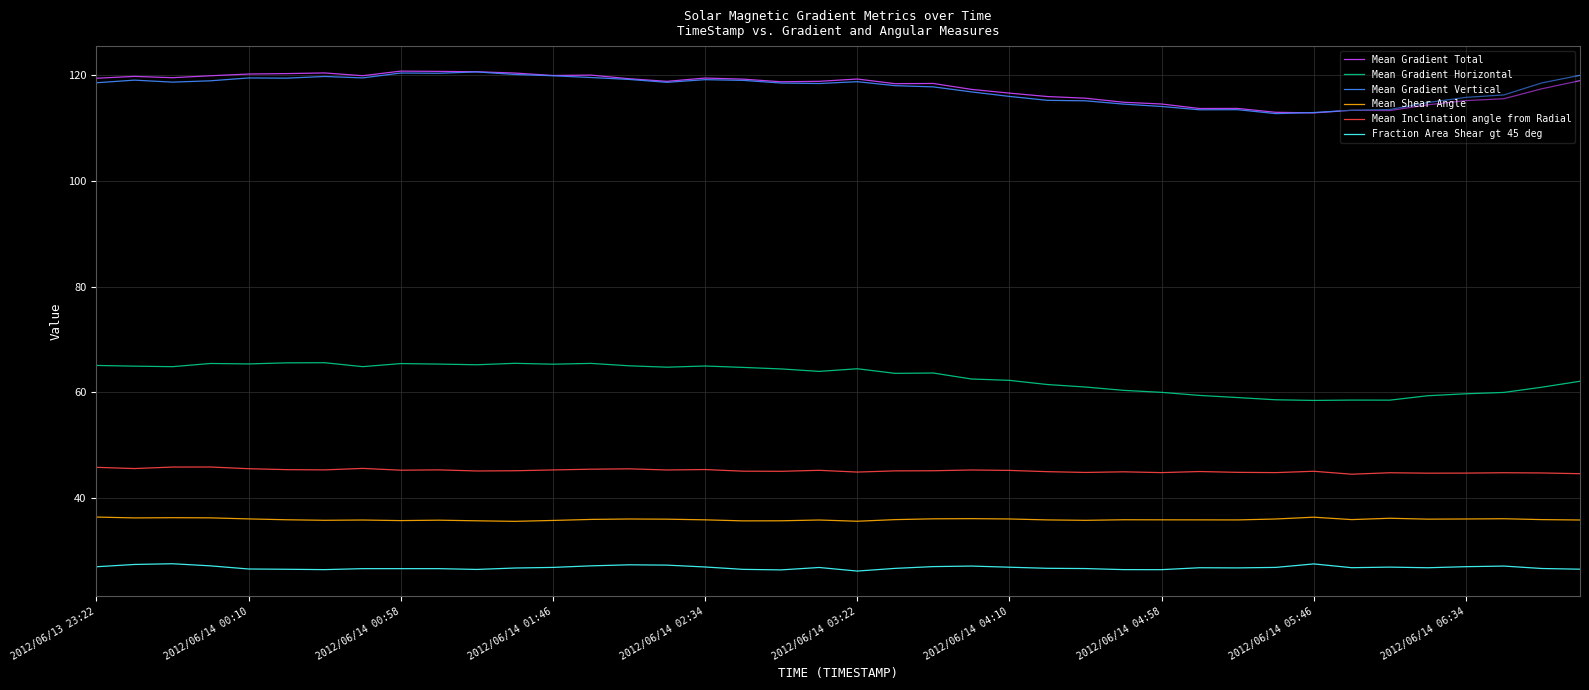

True or false: Mean Inclination angle from Radial and Mean Shear Angle cross at least once.

False